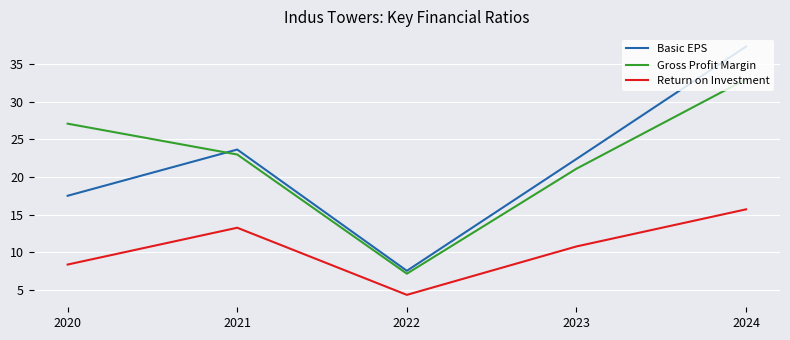

The value of Basic EPS at 2020 is 9.7. True or false?

False